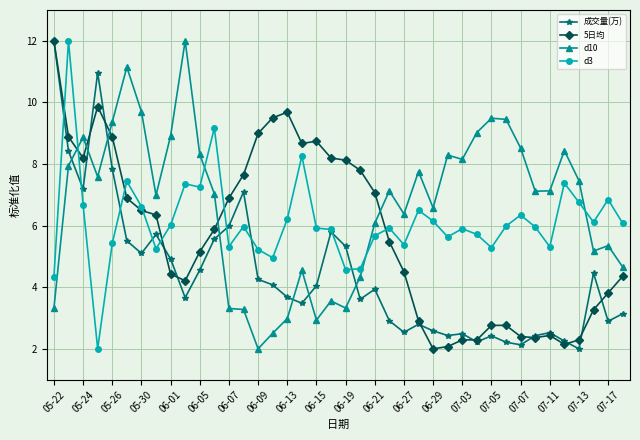

What is the minimum value shown in the chart?

2.0